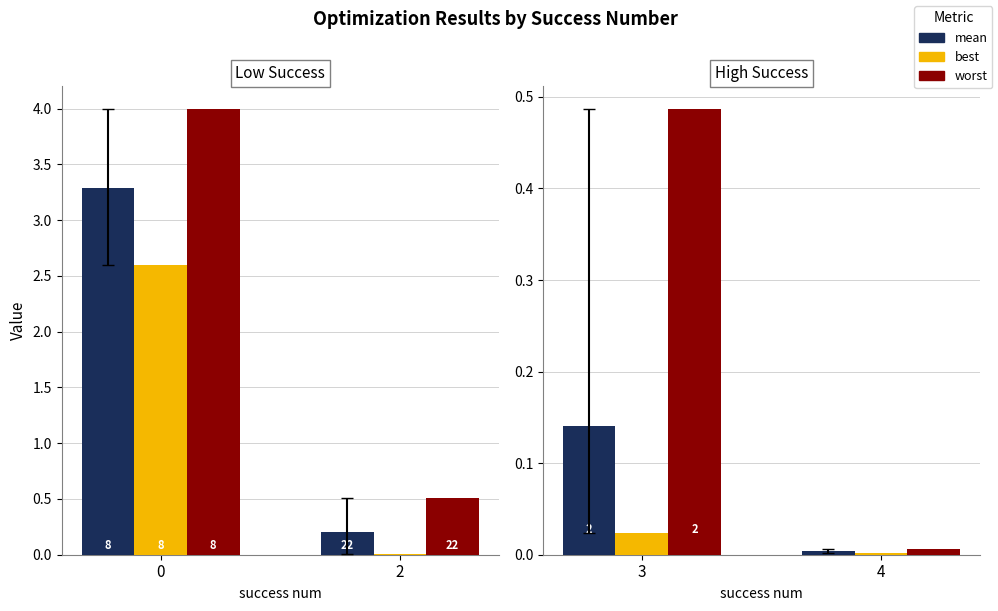

Rank the series at 4 from lowest to highest value.

best, mean, worst